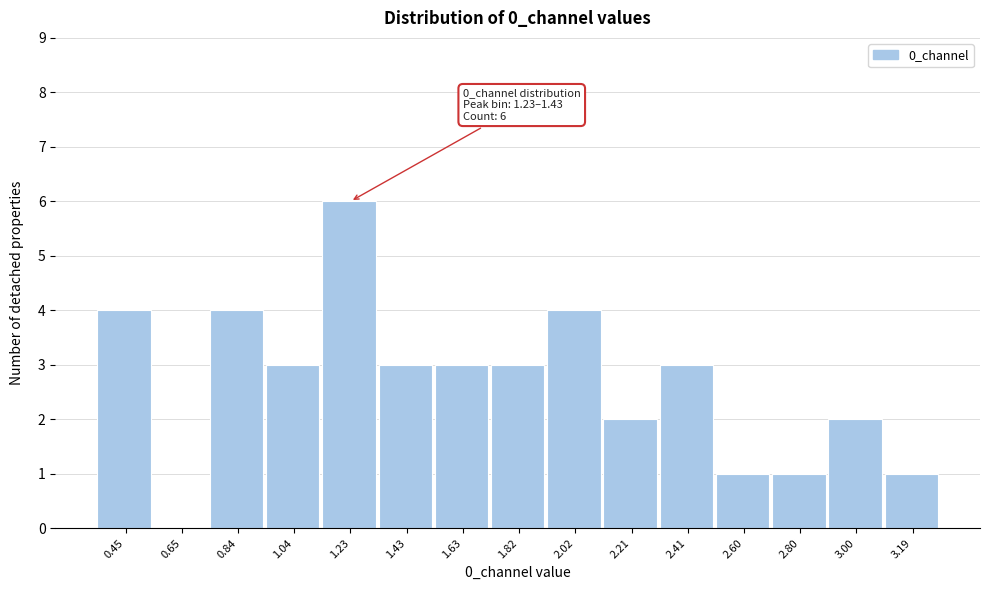

Reading left to right, transcribe all the data shown in this chart.

0.45=4	0.65=0	0.84=4	1.04=3	1.23=6	1.43=3	1.63=3	1.82=3	2.02=4	2.21=2	2.41=3	2.60=1	2.80=1	3.00=2	3.19=1